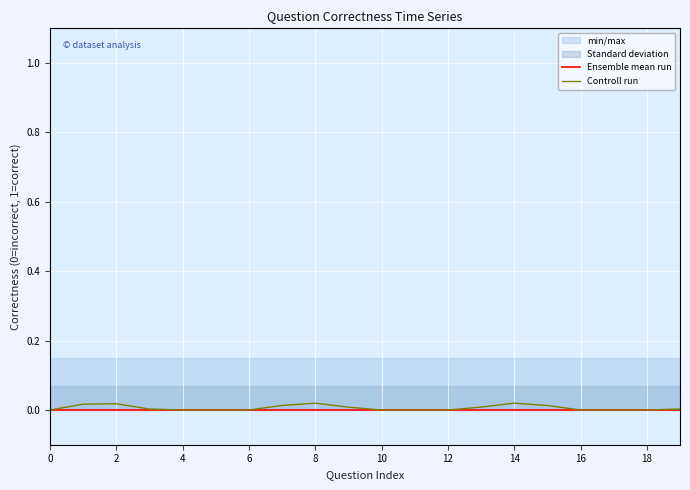

True or false: Controll run and Ensemble mean run intersect in this chart.

False